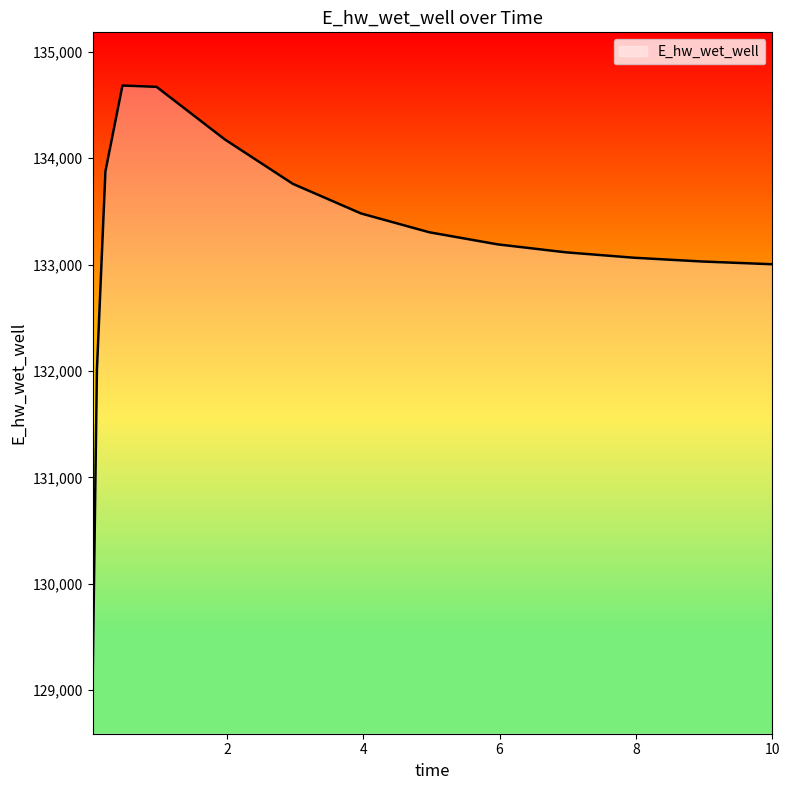

Does the chart display data point markers on the line(s)?

No